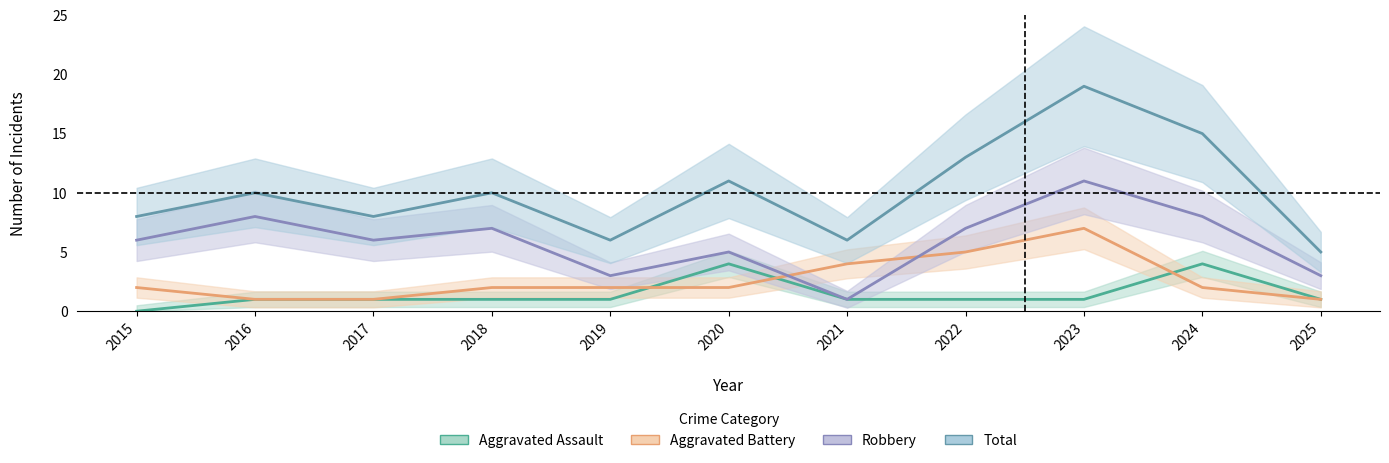

Which category has the lowest value across all series?

2015